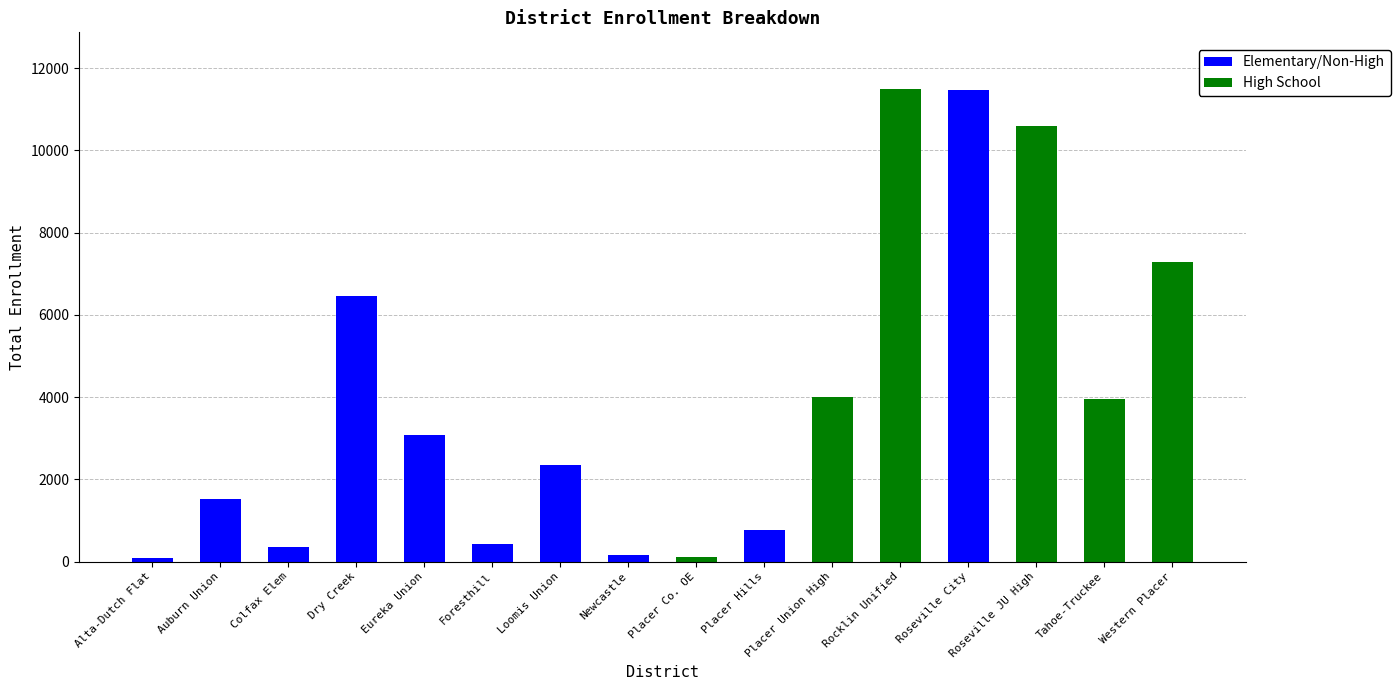

Is it true that Elementary/Non-High equals -6692 at Roseville JU High?

False